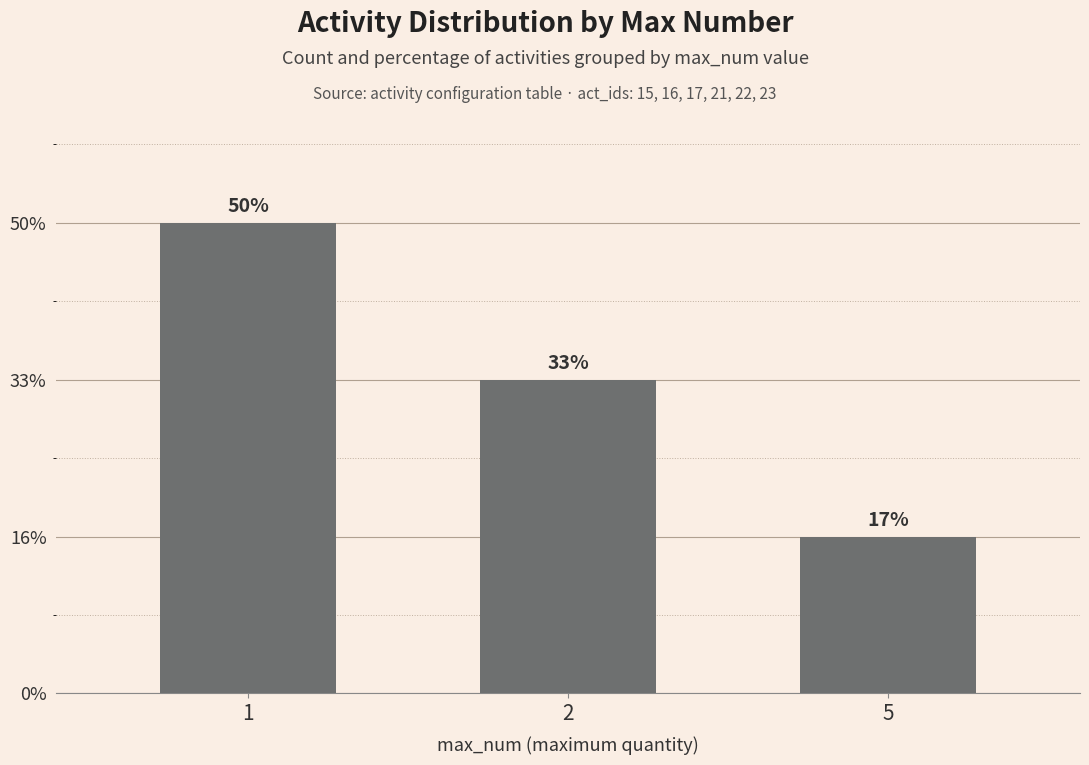

What is the value of the 1st bar from the left?

3